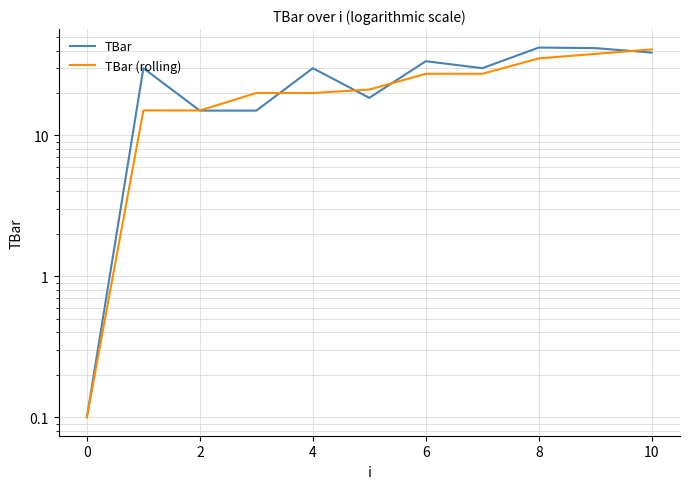

Which series ends up on top after the final intersection of TBar and TBar (rolling)?

TBar (rolling)